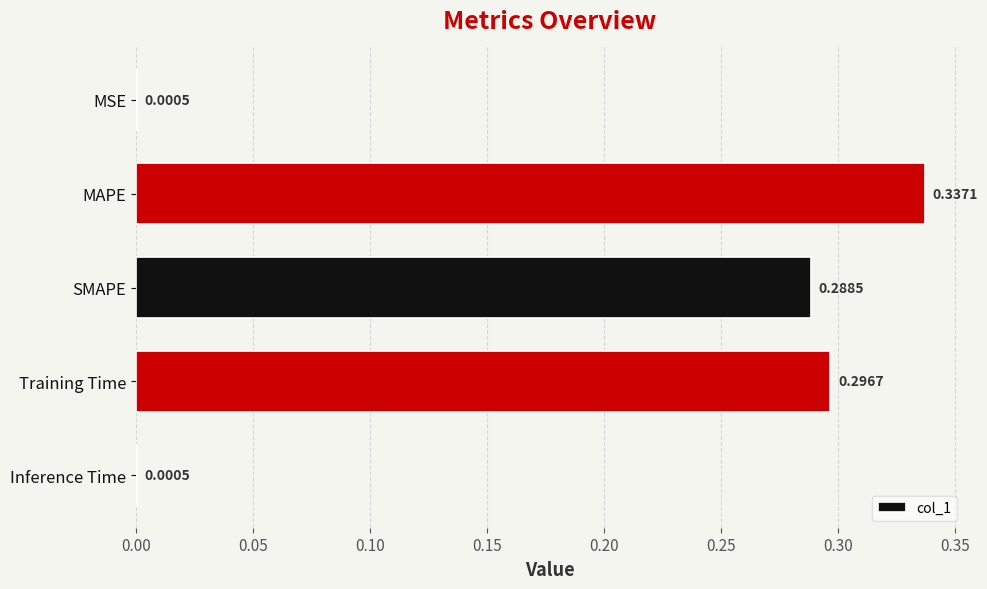

What is the sum of the values at Training Time and MAPE?

0.6